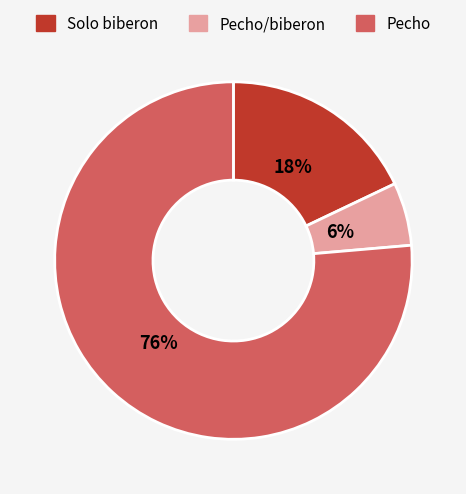

To the nearest percent, what is the average slice percentage?

33%